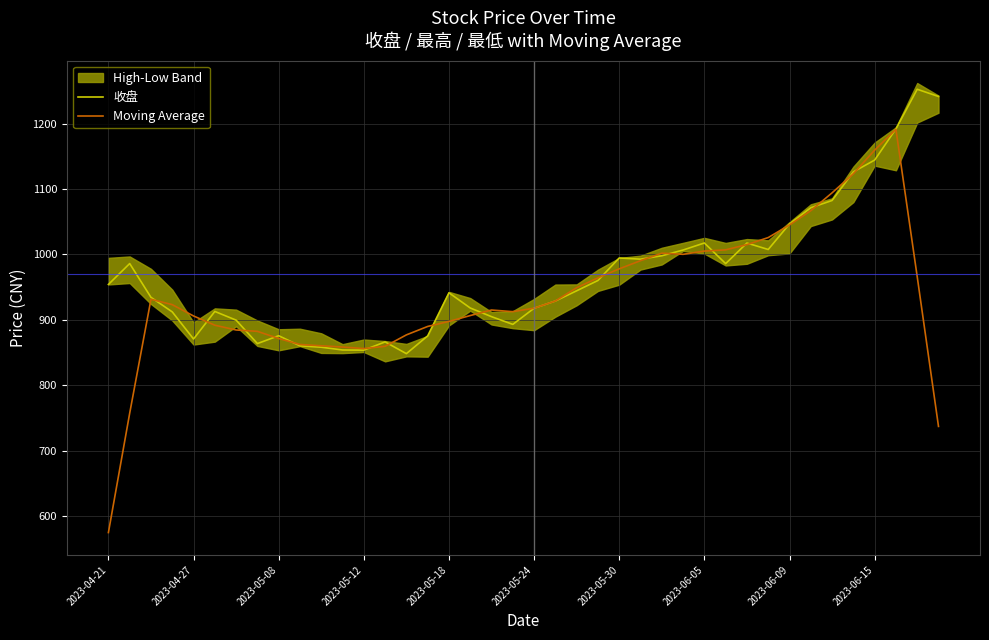

Where does the 收盘 series first go above 944?

2023-04-21